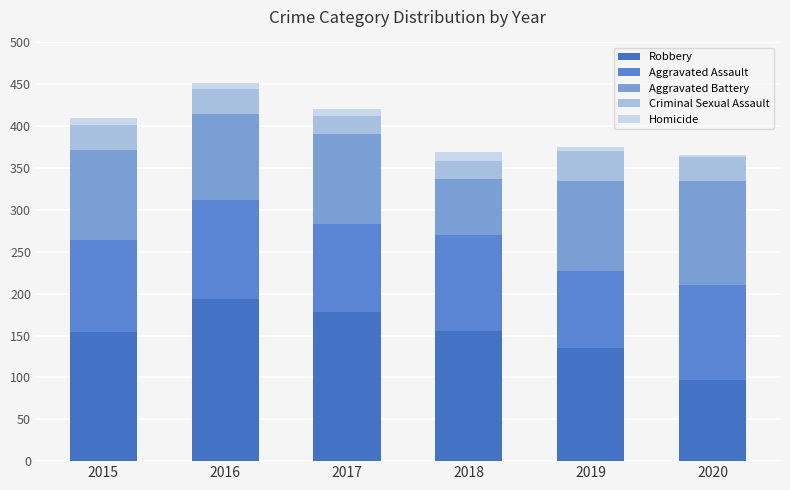

Are the bars grouped side by side (vs. stacked)?

No